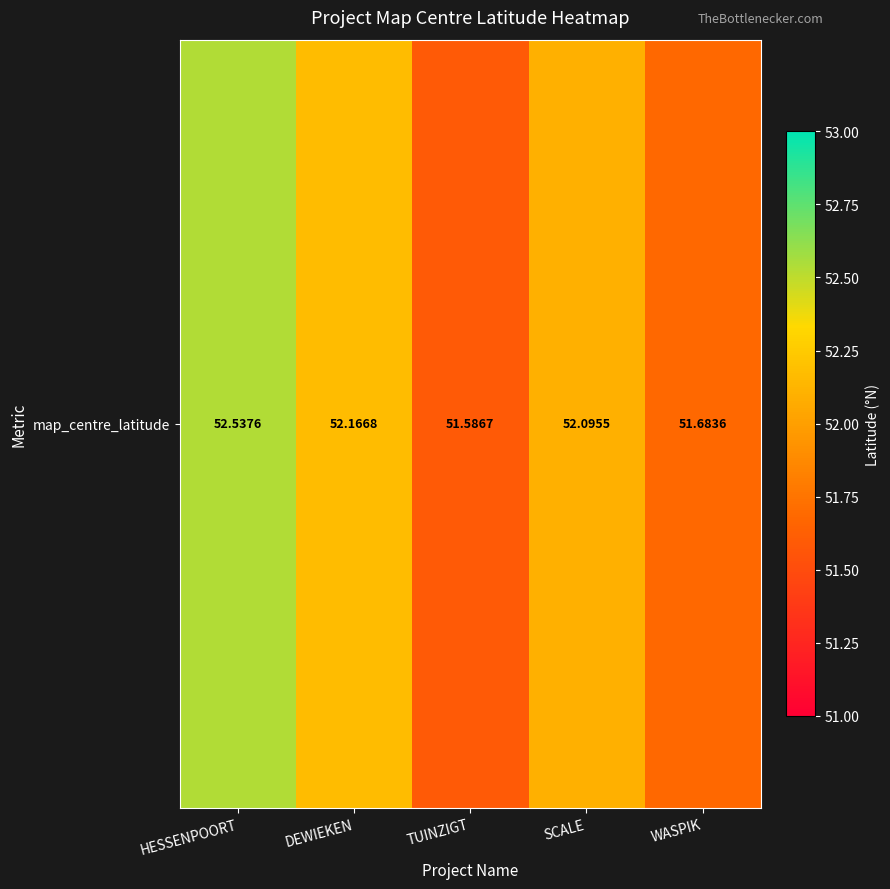

What is the ratio of the value at DEWIEKEN to the value at WASPIK?

1.0